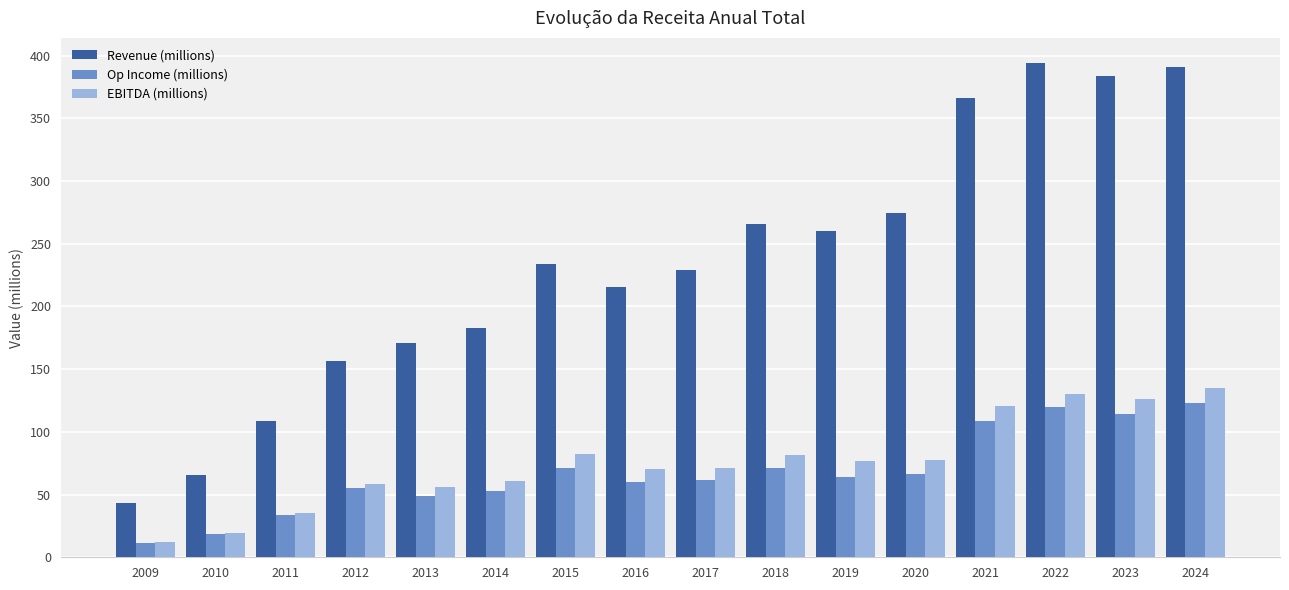

What are all the series names shown in the legend?

Revenue (millions), Op Income (millions), EBITDA (millions)